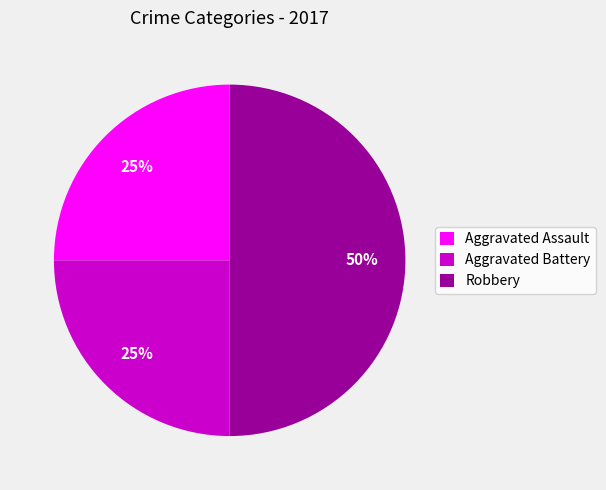

The Robbery slice represents 50% of the pie. True or false?

True